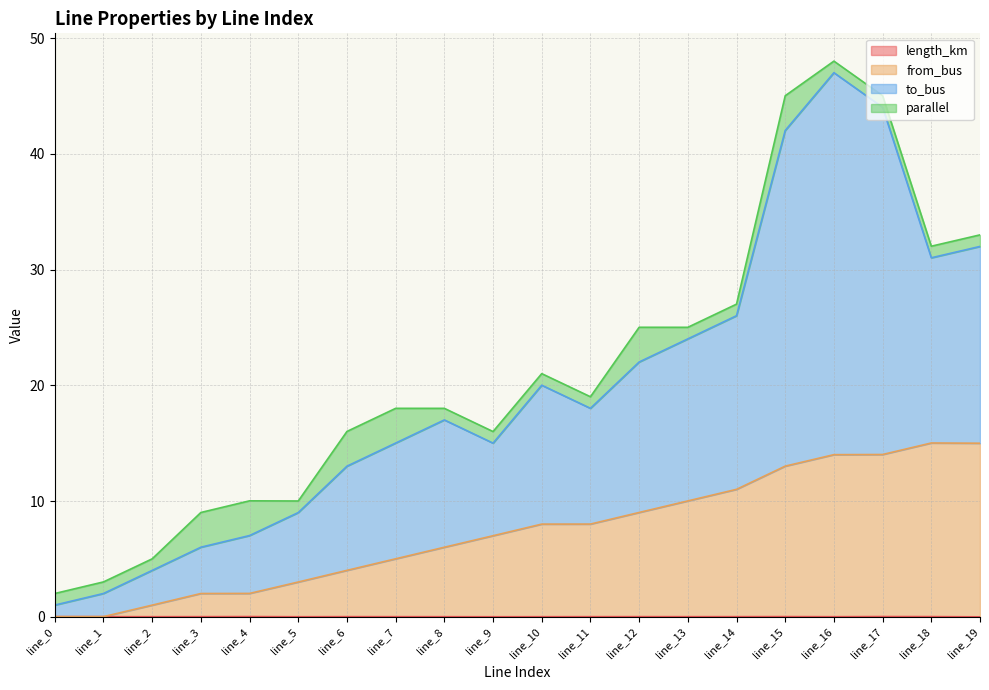

True or false: from_bus and to_bus cross at least once.

False